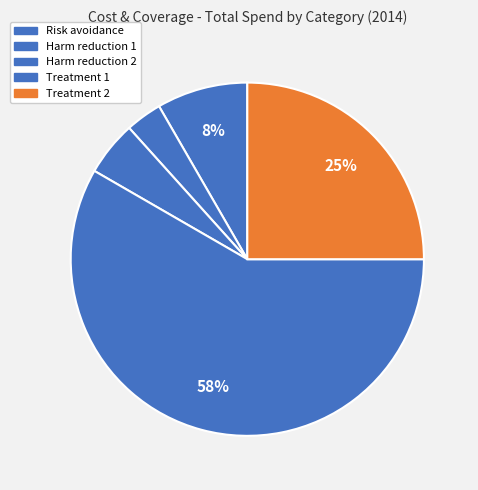

Rank the categories by value from highest to lowest.

Treatment 1, Treatment 2, Risk avoidance, Harm reduction 2, Harm reduction 1